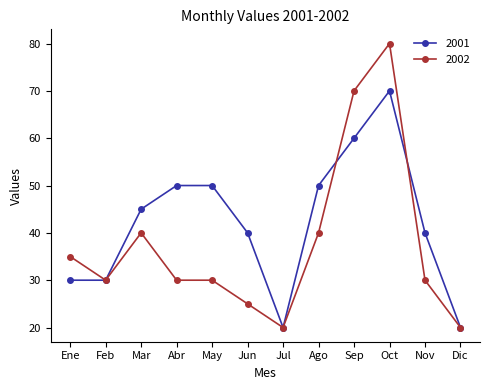

The 2001 series shows 70 at Oct. True or false?

True